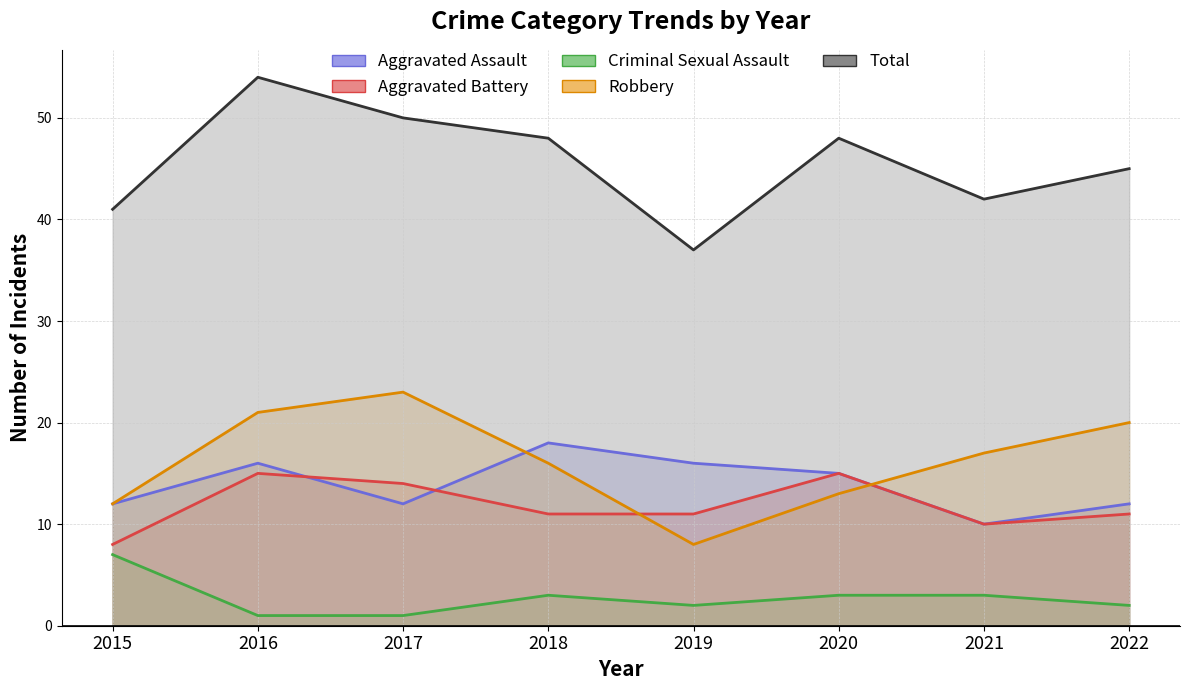

How many Aggravated Battery values are between 11 and 15?

6